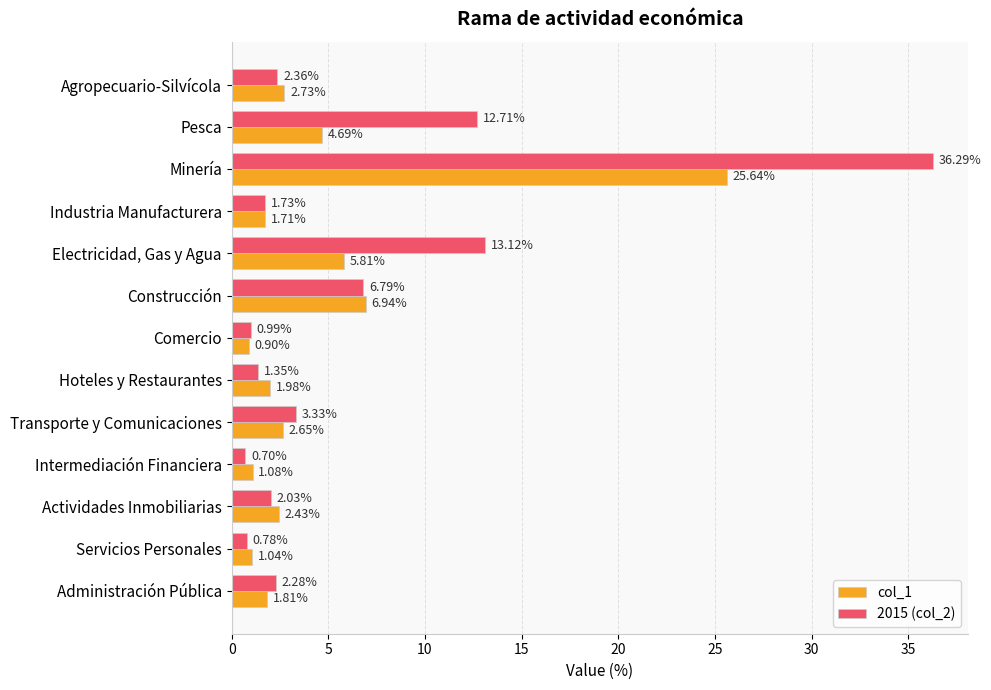

List the series in order of their overall mean, highest first.

2015 (col_2), col_1